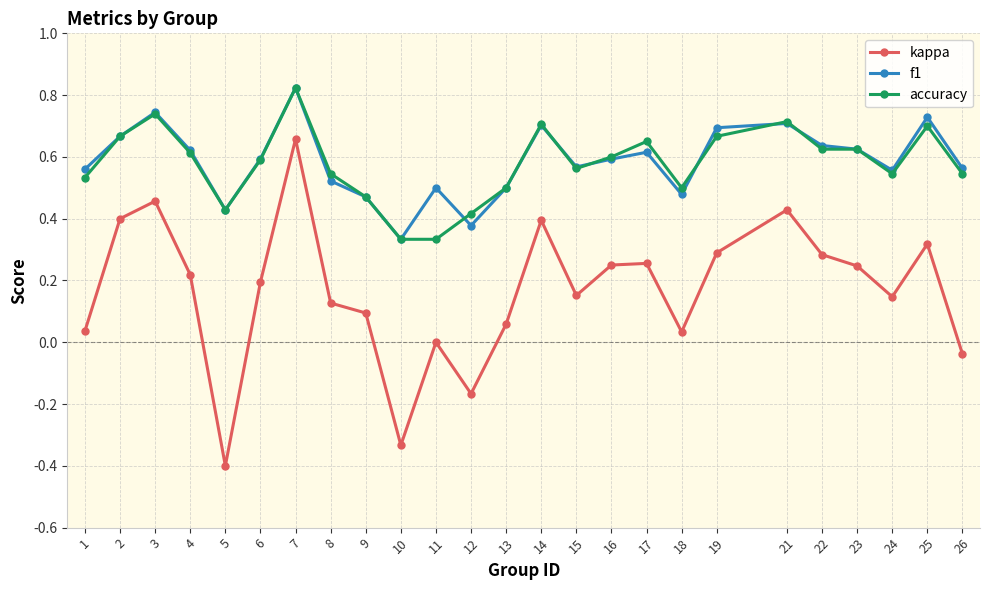

What is the sum of all f1 values?

14.6